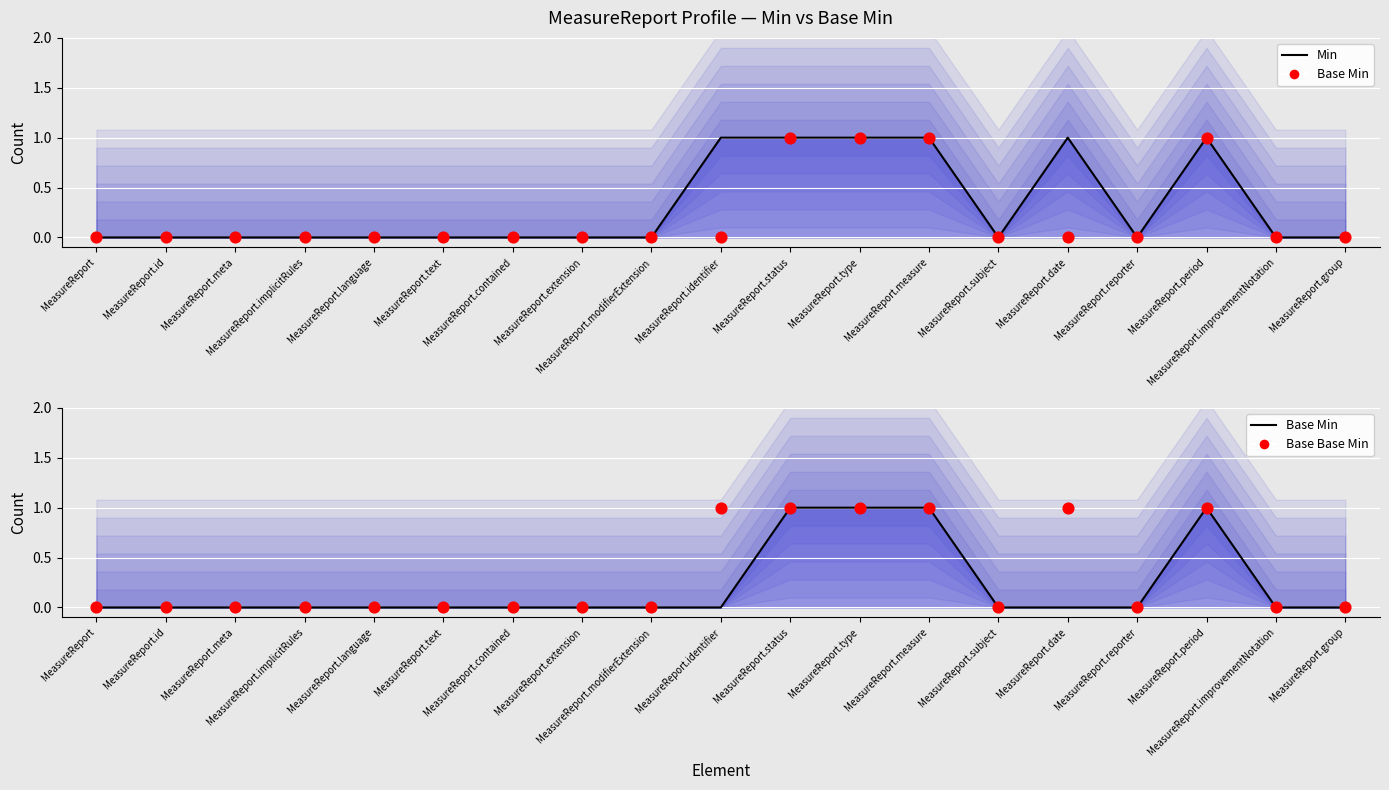

Which series has the largest total across all categories?

Min